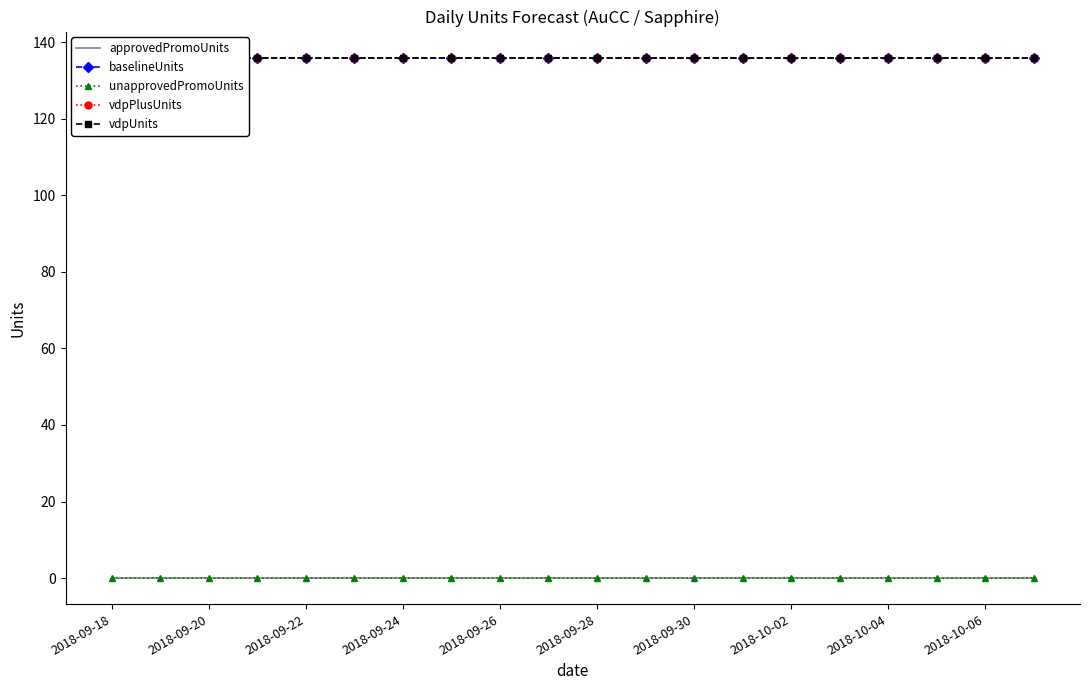

Between 2018-09-24 and 2018-10-06, which is larger?

2018-09-24